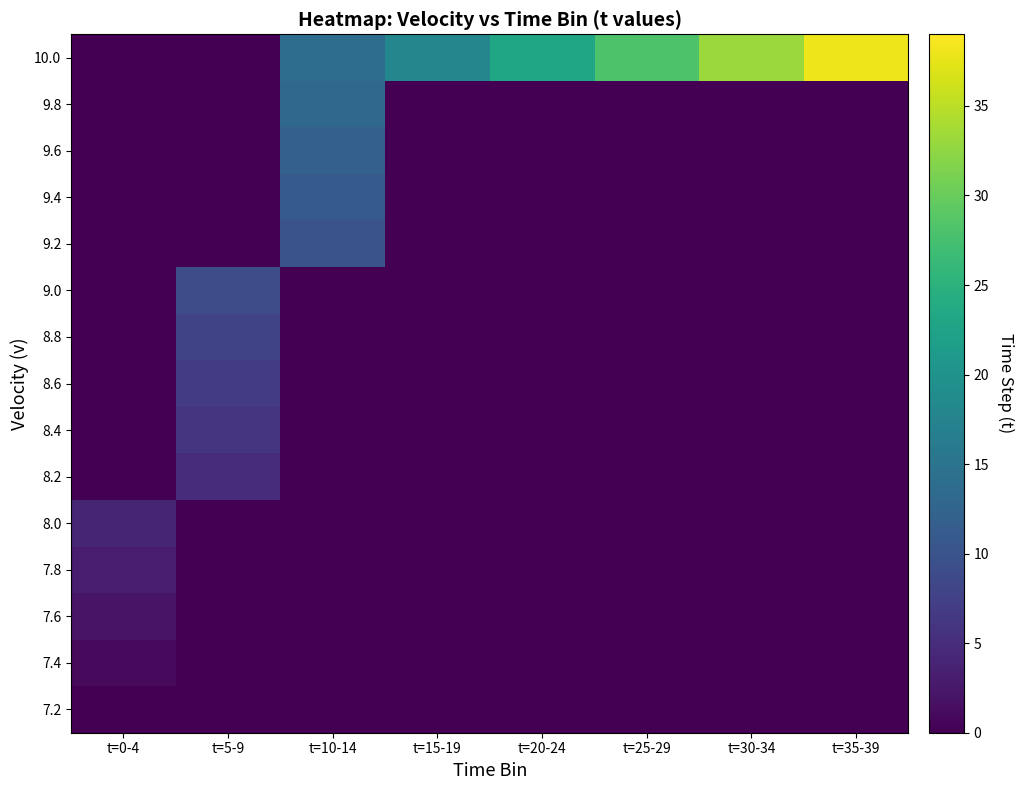

What is the total value across all series at t=10-14?

60.0